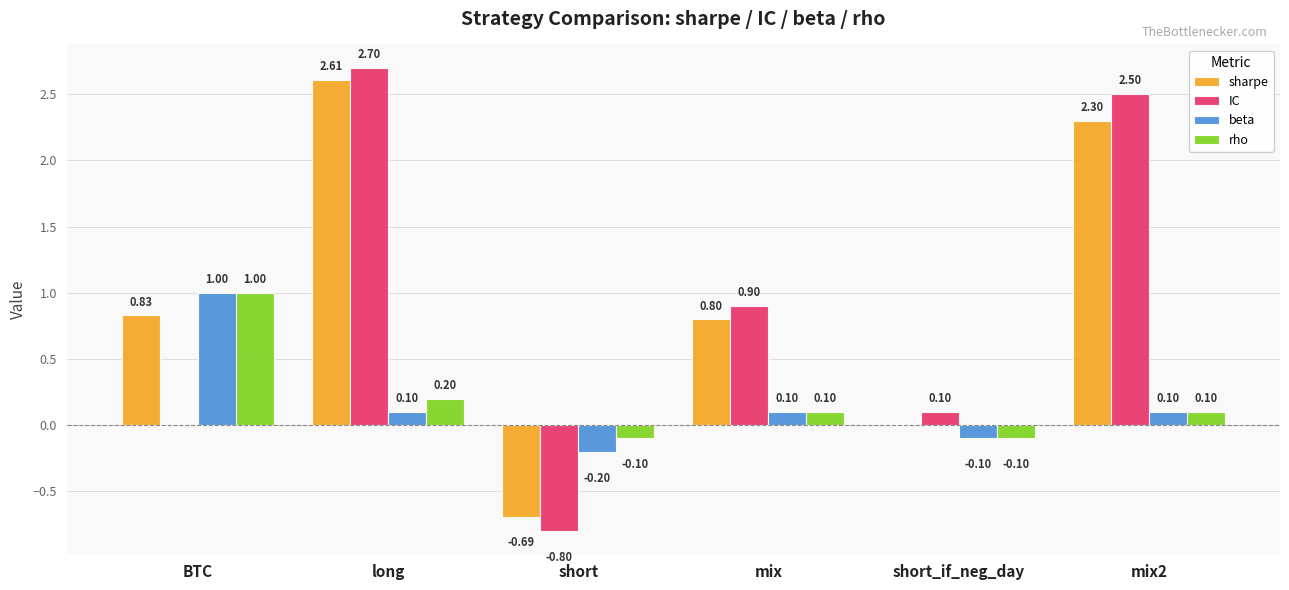

Which series changed the most between short and short_if_neg_day?

IC